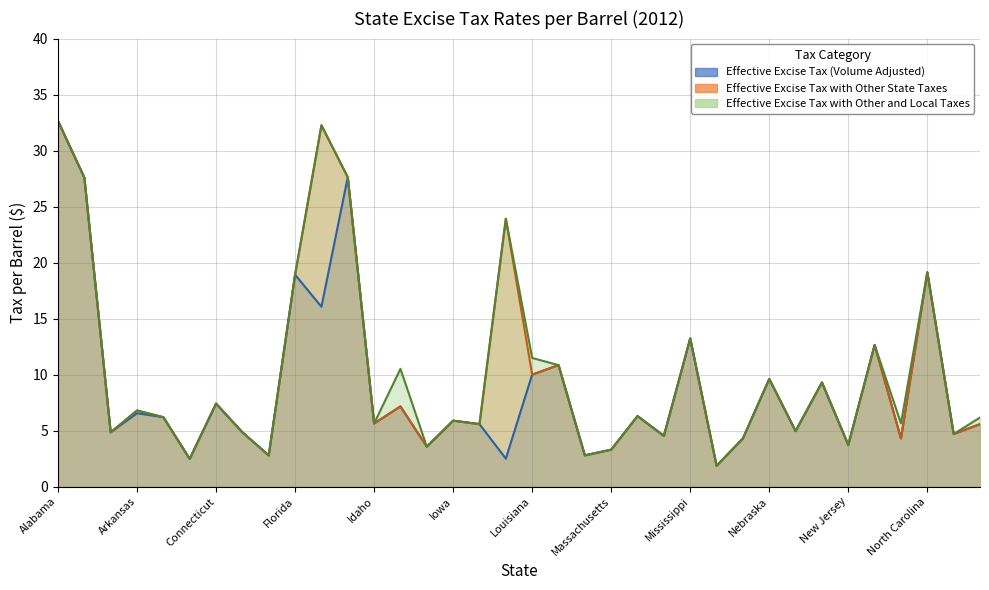

Is the value of Effective Excise Tax with Other and Local Taxes at District of Columbia greater than the value of Effective Excise Tax with Other State Taxes at Minnesota?

No